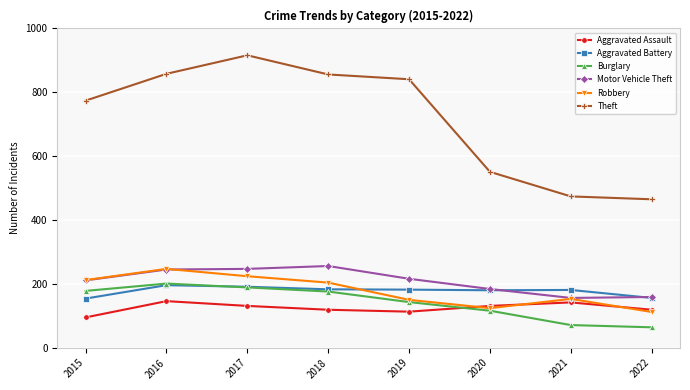

The Aggravated Assault series shows 75 at 2019. True or false?

False